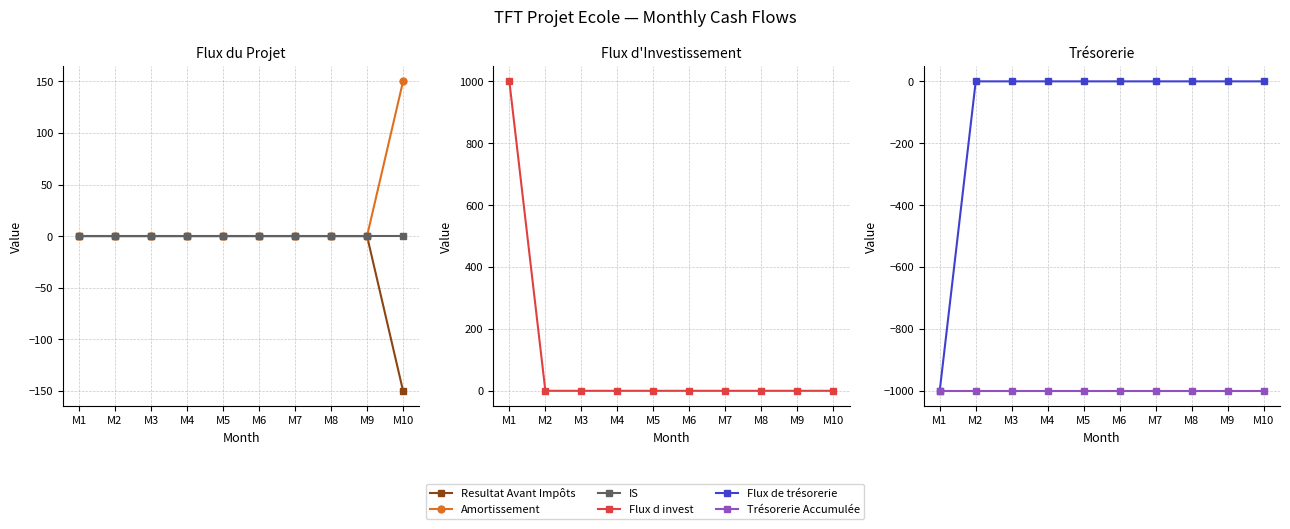

True or false: Resultat Avant Impôts and Amortissement intersect in this chart.

False